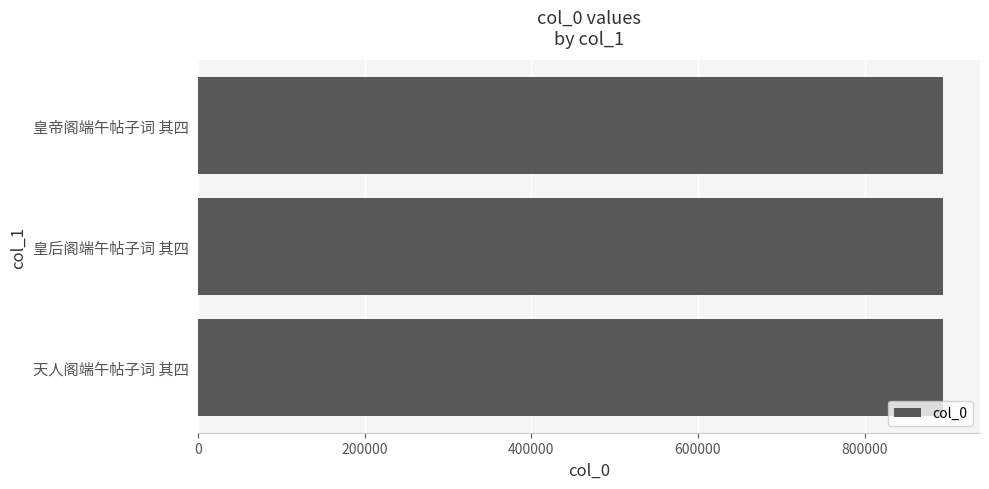

Approximately how many times larger is the value at 天人阁端午帖子词 其四 compared to 皇帝阁端午帖子词 其四?

1.0